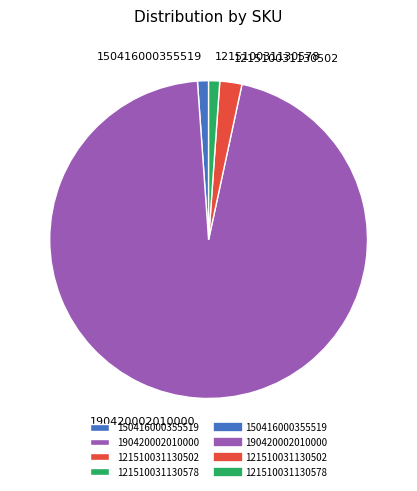

Is it true that 150416000355519 is 1% of the pie?

True